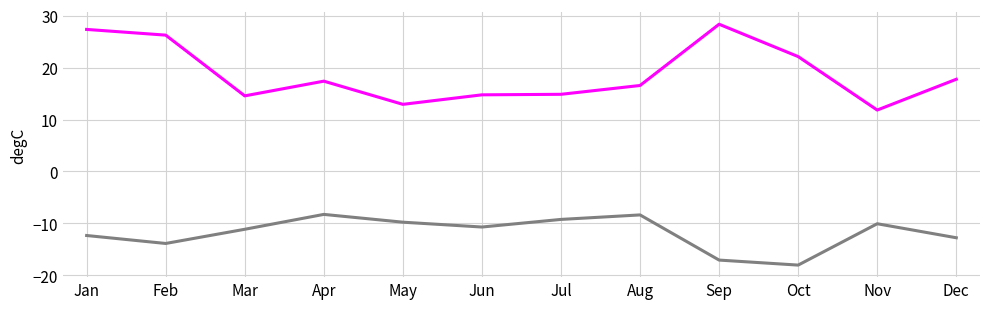

What is the difference between the highest and lowest values at Mar?

25.7